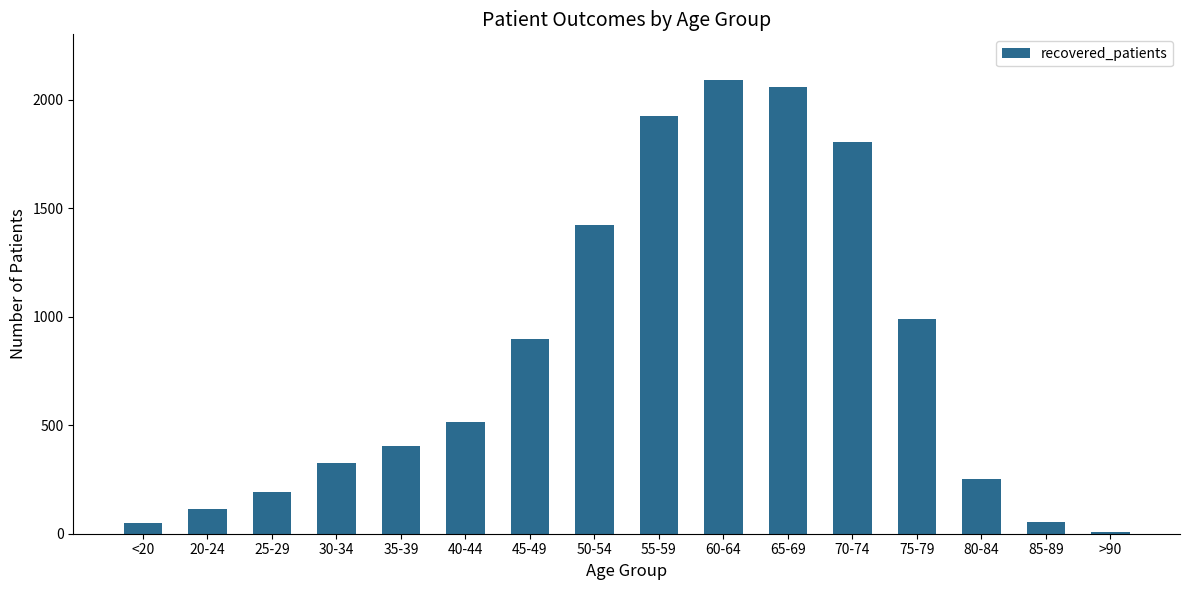

How many distinct data groups are displayed?

1